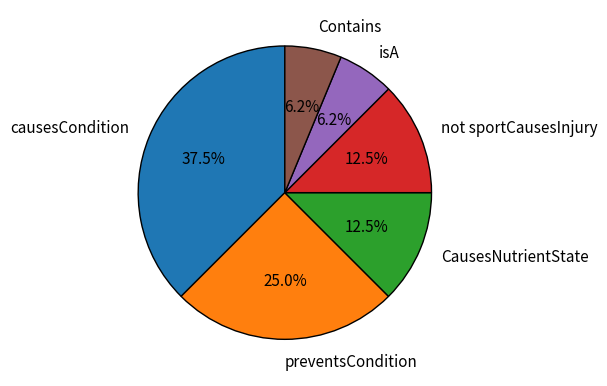

Is there a majority slice in this chart?

No